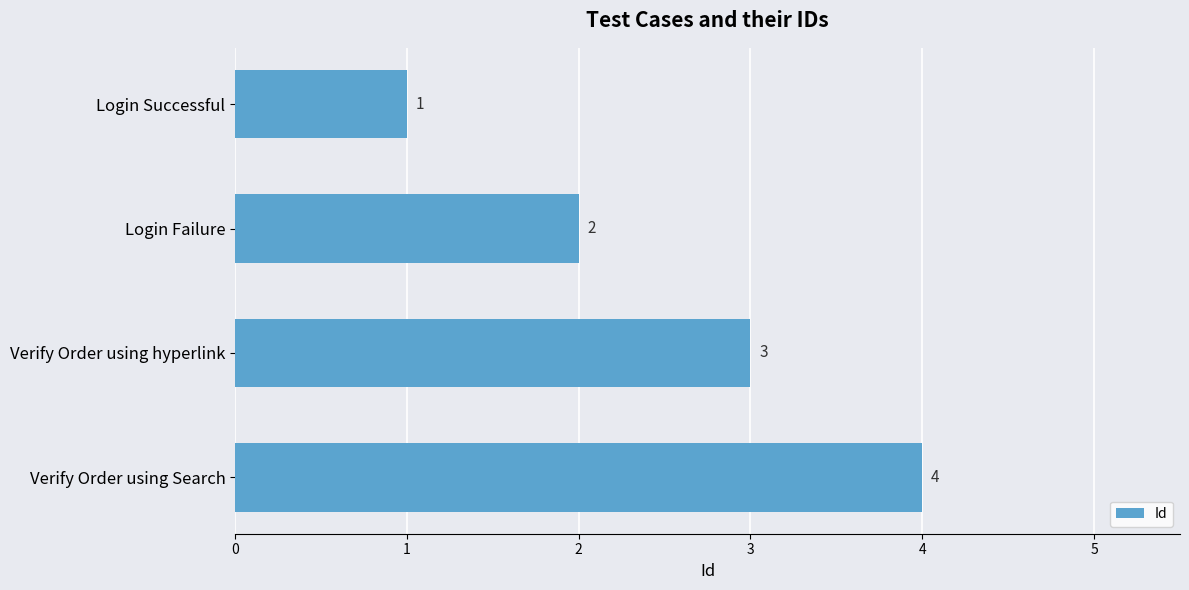

Where is the data nearest to the value 2?

Login Failure